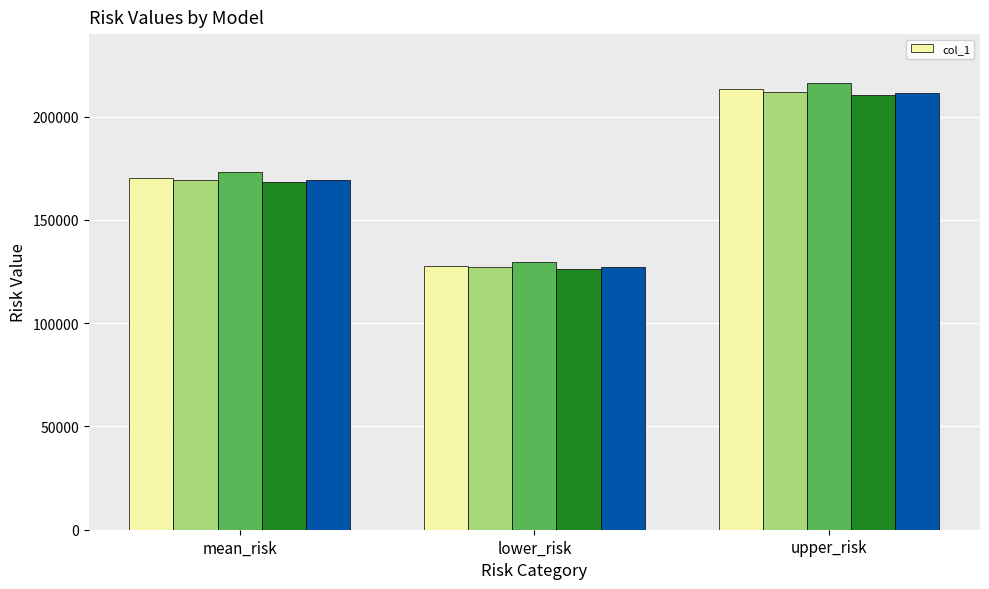

What is the average value of the col_1 series?

170556.6